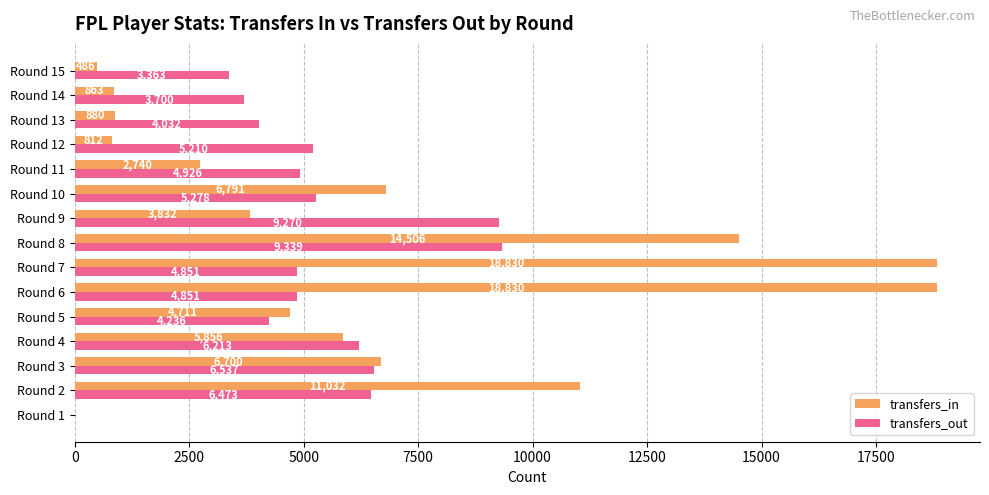

What is the maximum value for transfers_in?

18830